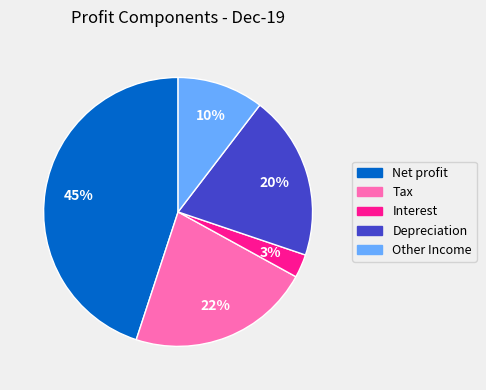

To the nearest percent, what is the difference between the largest and smallest slice percentages?

42%